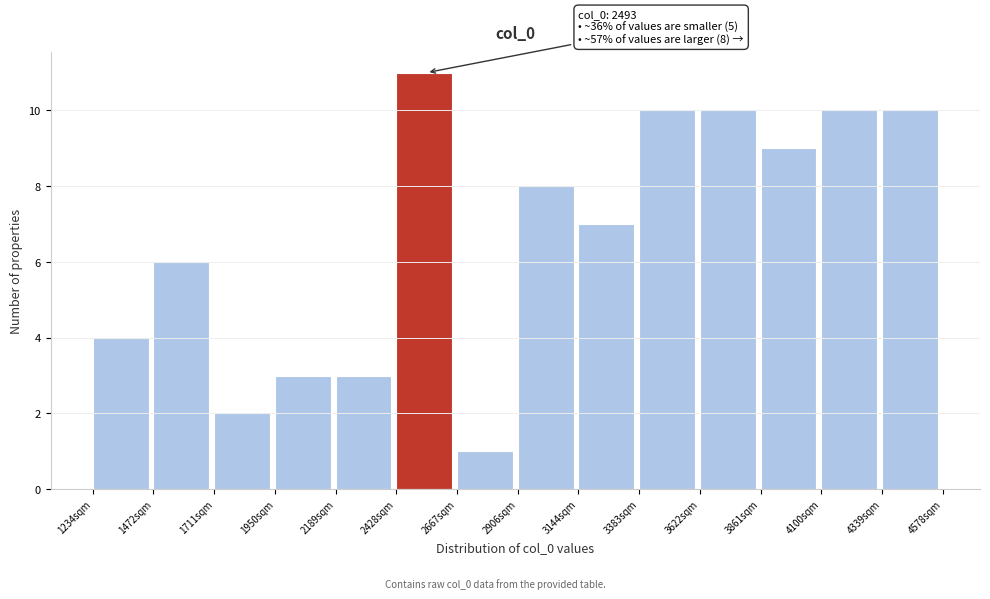

Over which range of the x-axis is the bar tallest?

2450 to 2650